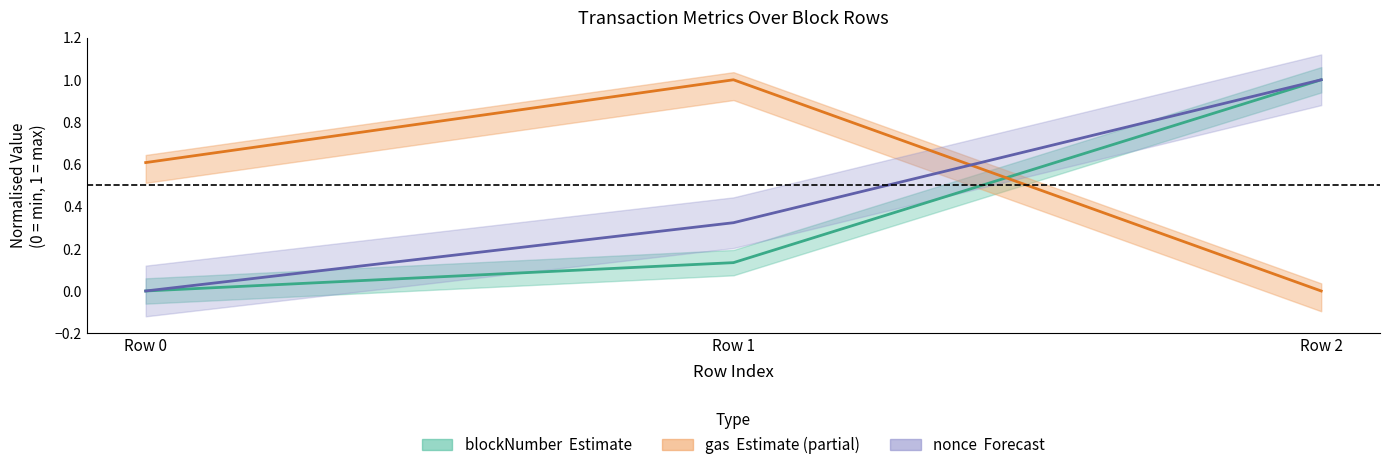

The gas centre series shows 0.6 at Row 0. True or false?

True